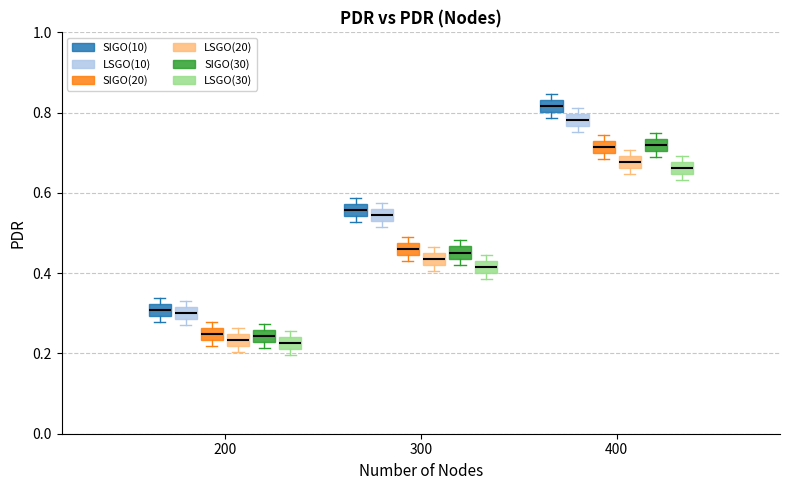

Which box has the highest median line?

400 (SIGO(10))